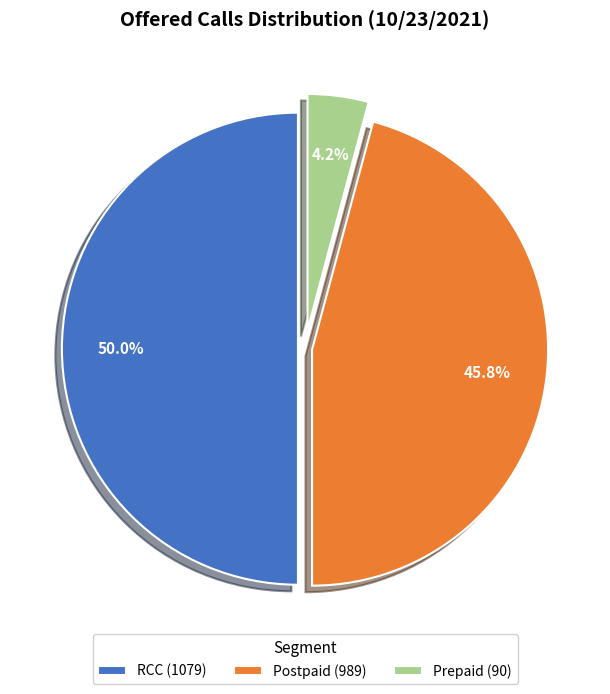

How many segments does this pie chart have?

3